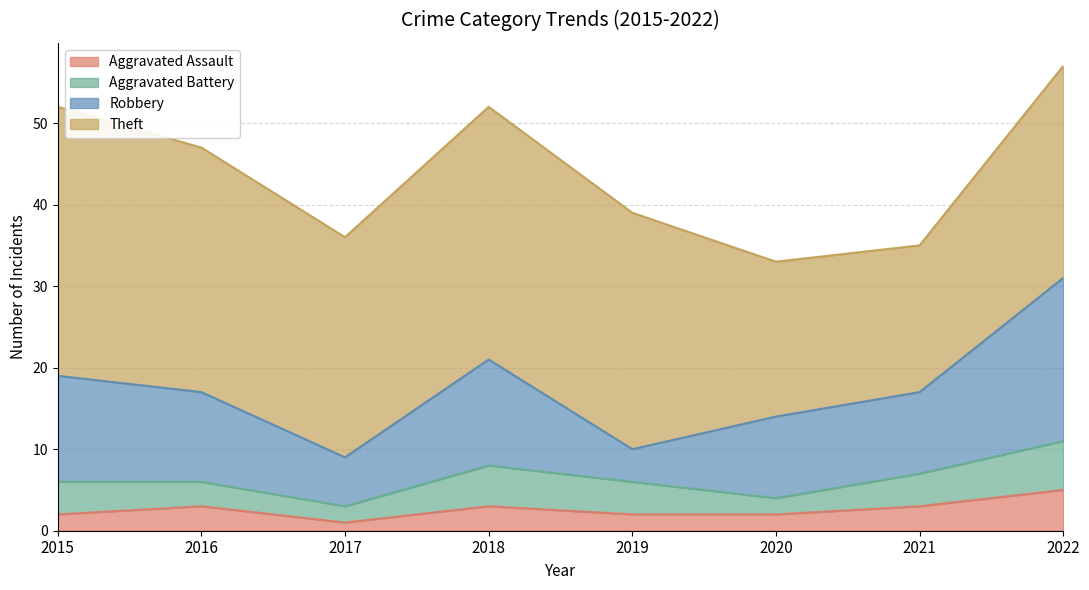

How many interior local valleys does the Aggravated Assault series have?

1